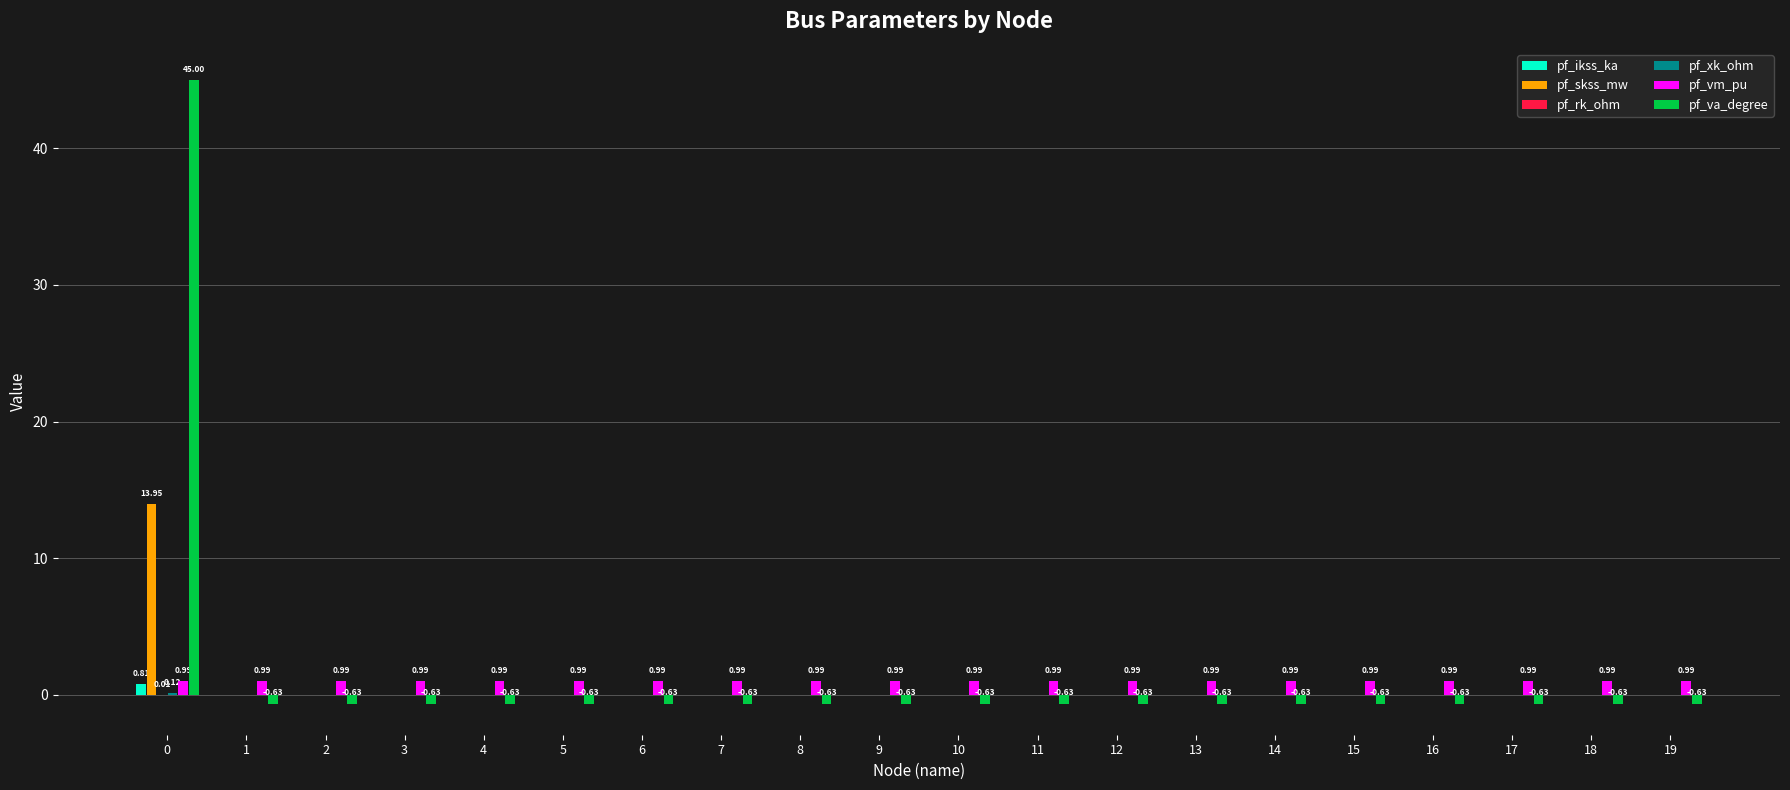

Is it true that pf_skss_mw equals 8.8 at 17?

False